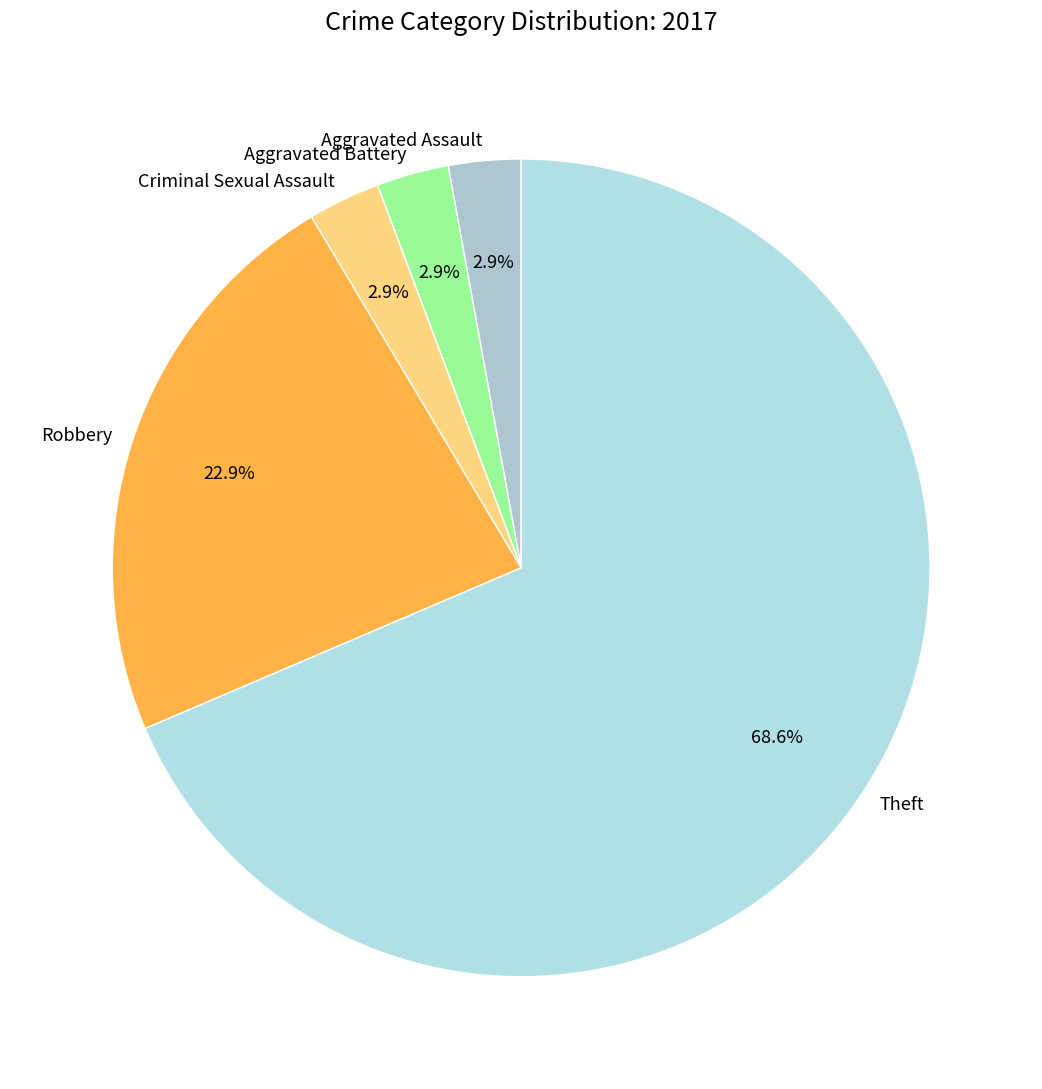

Is the sum of Robbery and Theft greater than half?

Yes